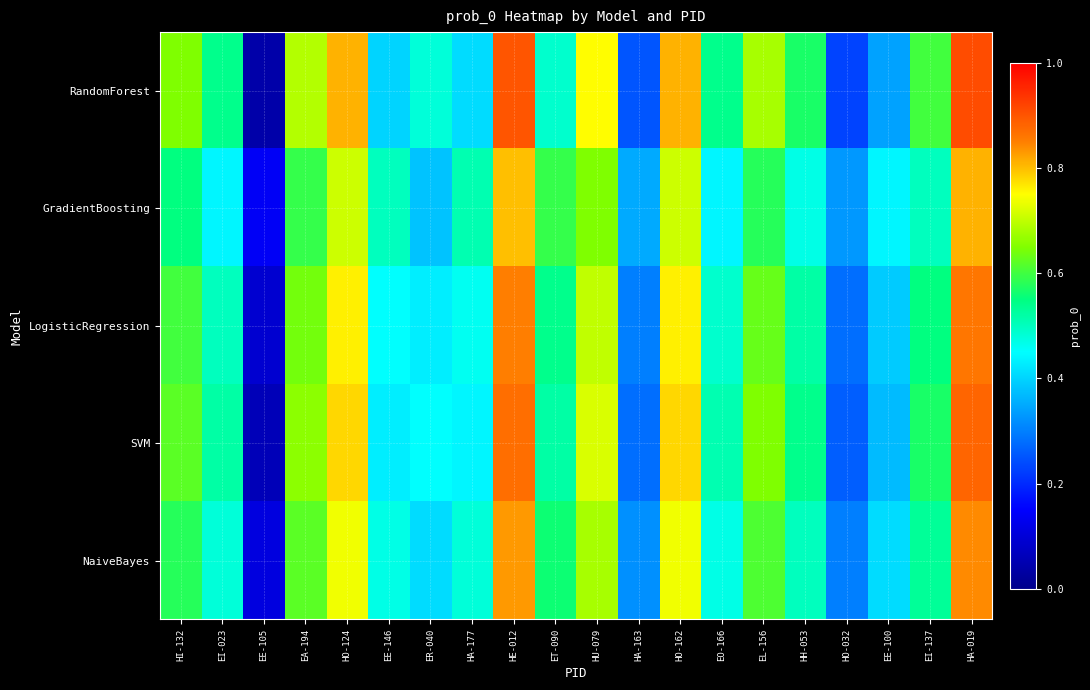

Which series changed the most between EA-194 and HA-177?

RandomForest